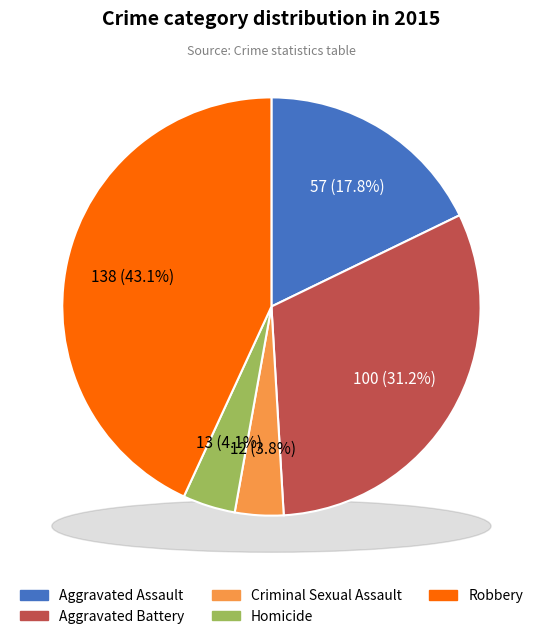

To the nearest percent, what portion does Homicide represent?

4%